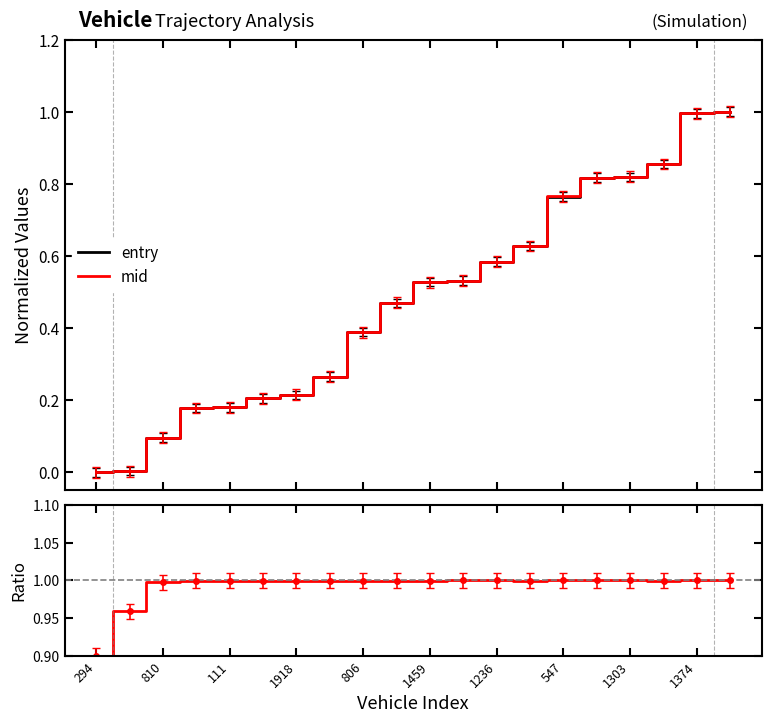

How many positive values does the entry series have?

19